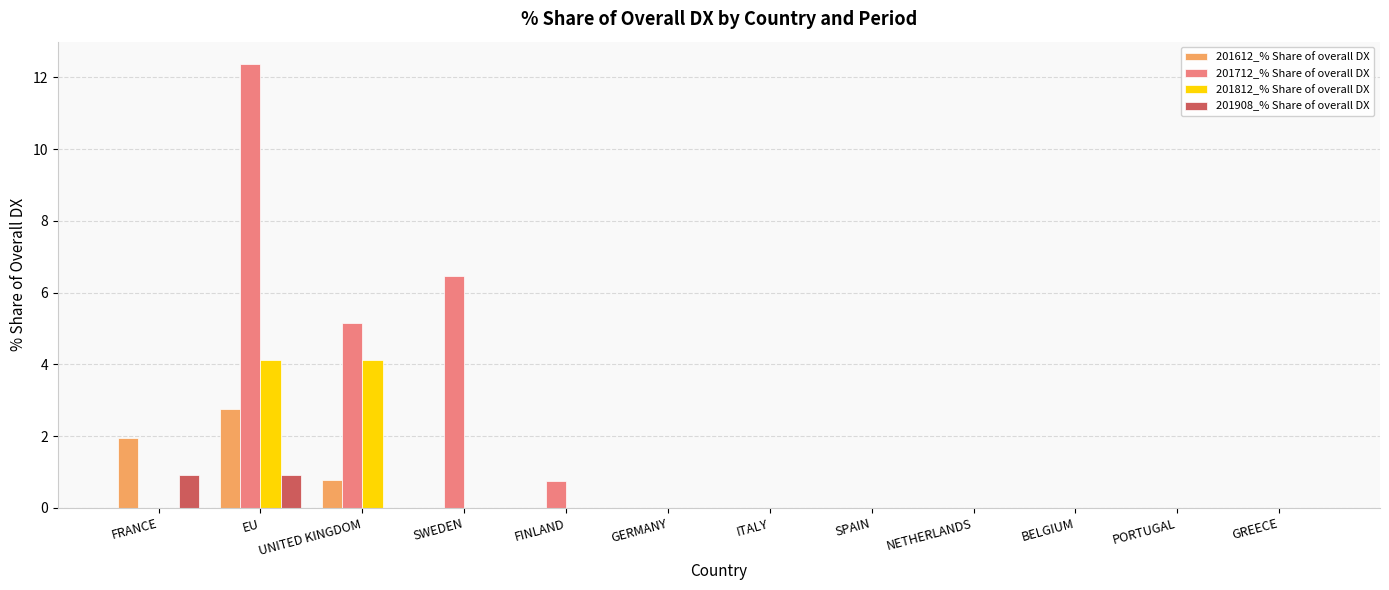

What is the sum of all 201612_% Share of overall DX values?

5.5